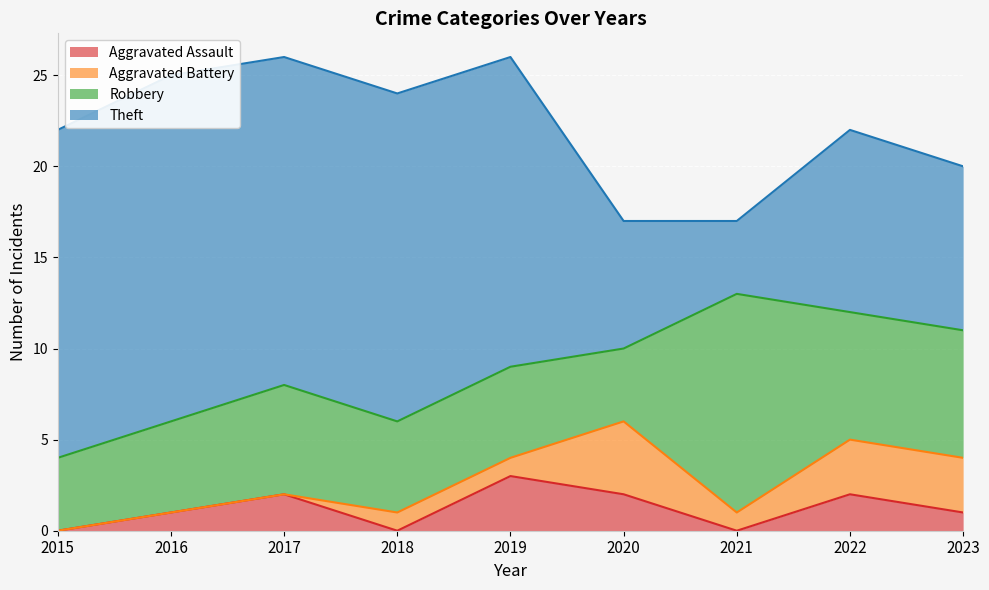

Is it true that Theft equals 3 at 2020?

False